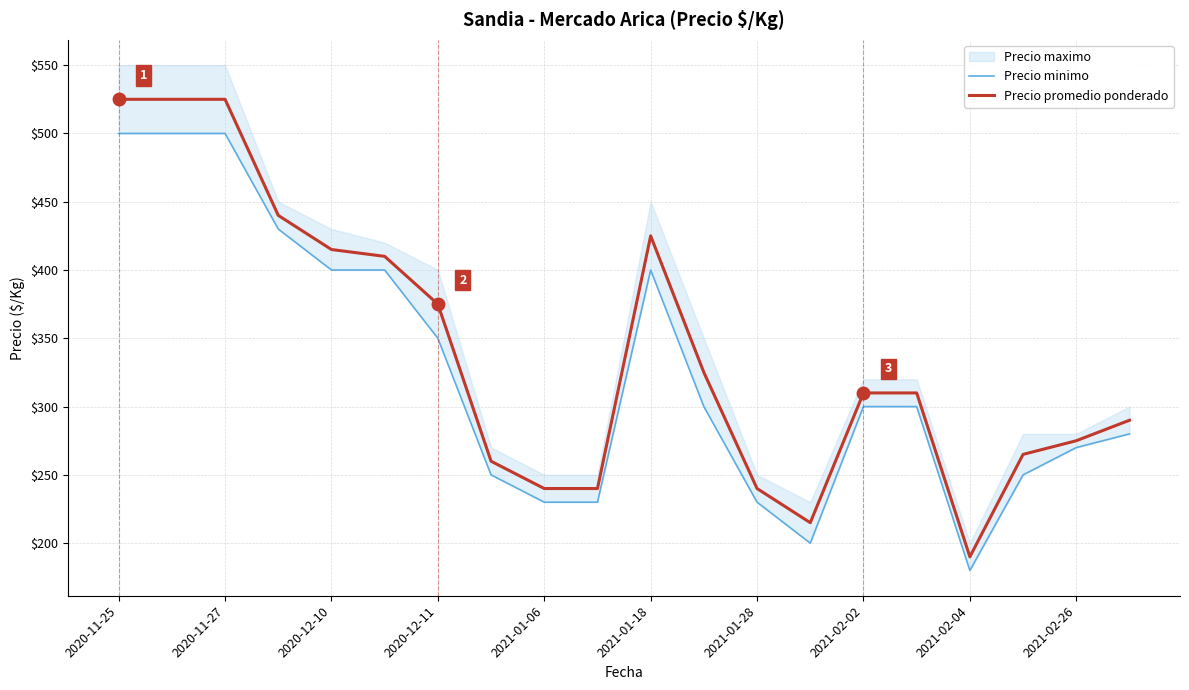

At which label is Precio promedio ponderado closest to 357?

2020-12-11